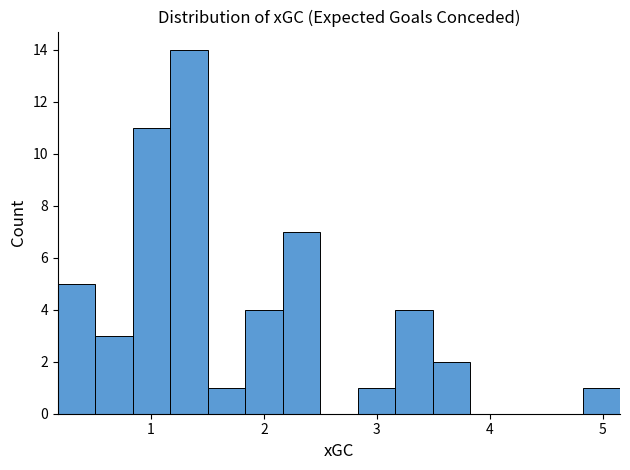

Read against the x-axis, roughly where is the centre of the tallest bar?

1.3